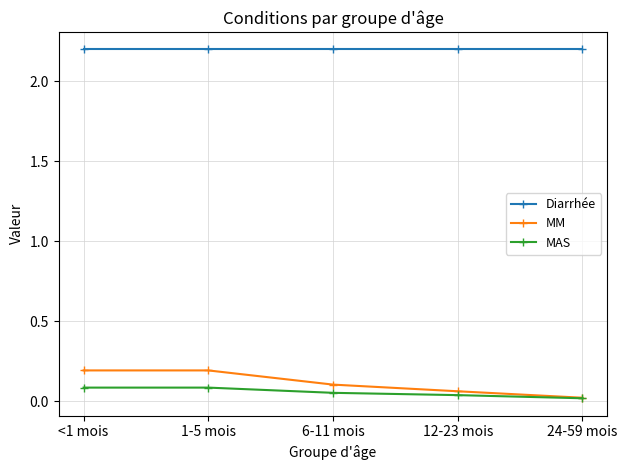

What is the total value across all series at 6-11 mois?

2.4